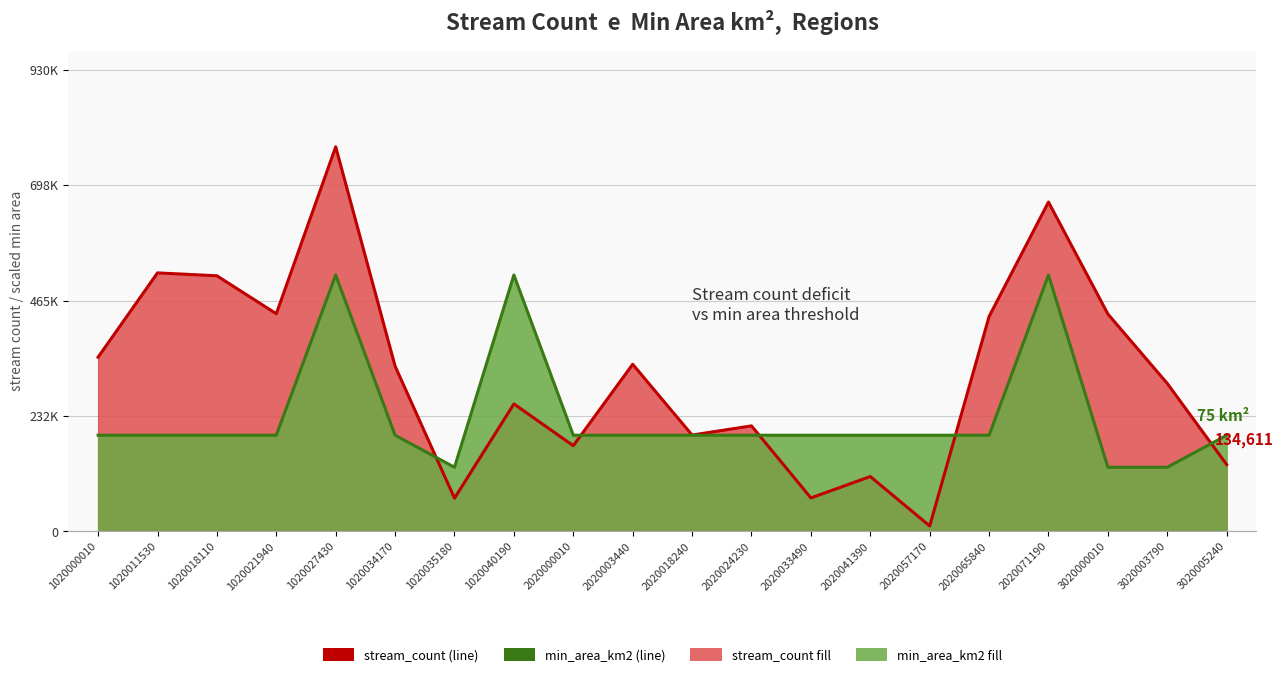

Where is the first local minimum for stream_count?

1020021940